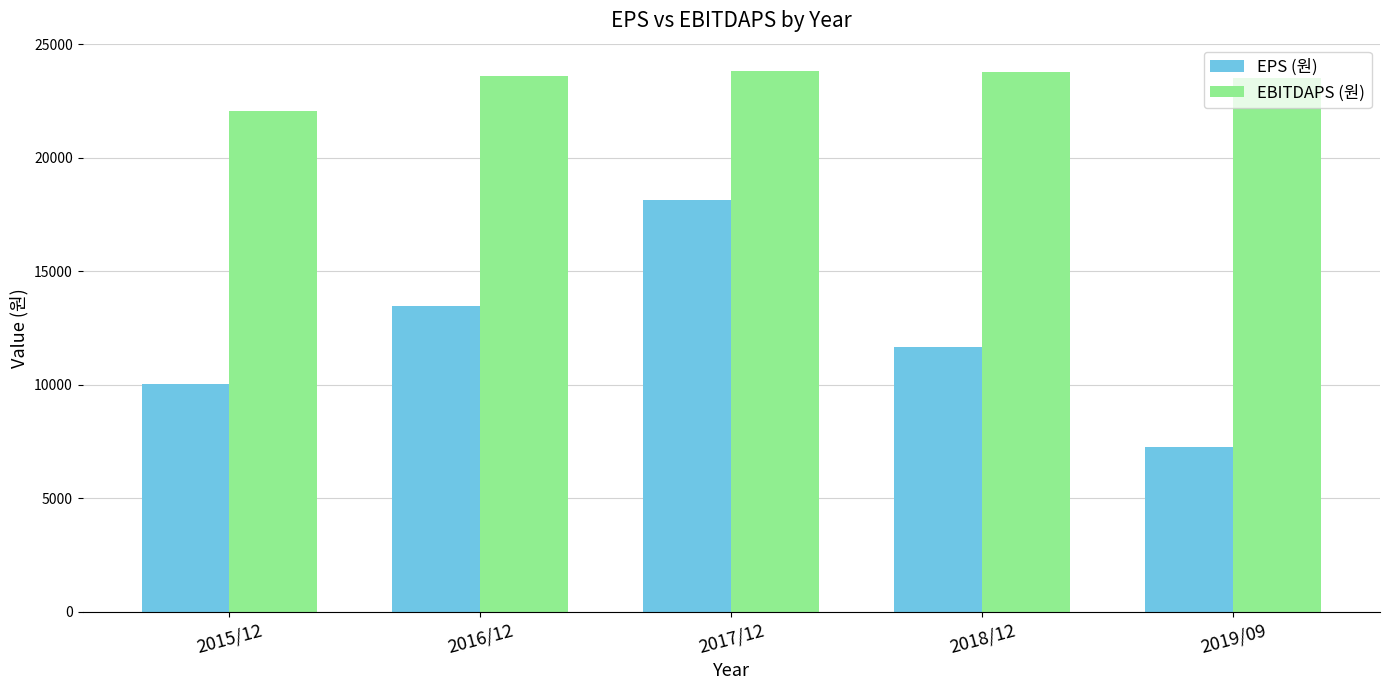

Which series has the largest range (max minus min)?

EPS (원)